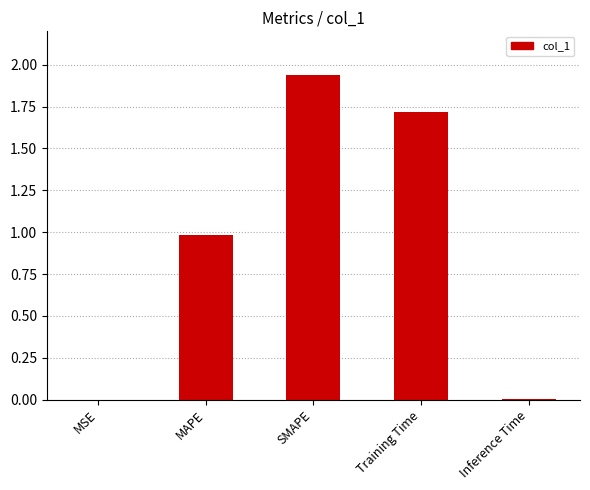

What is the approximate value at Training Time?

1.7